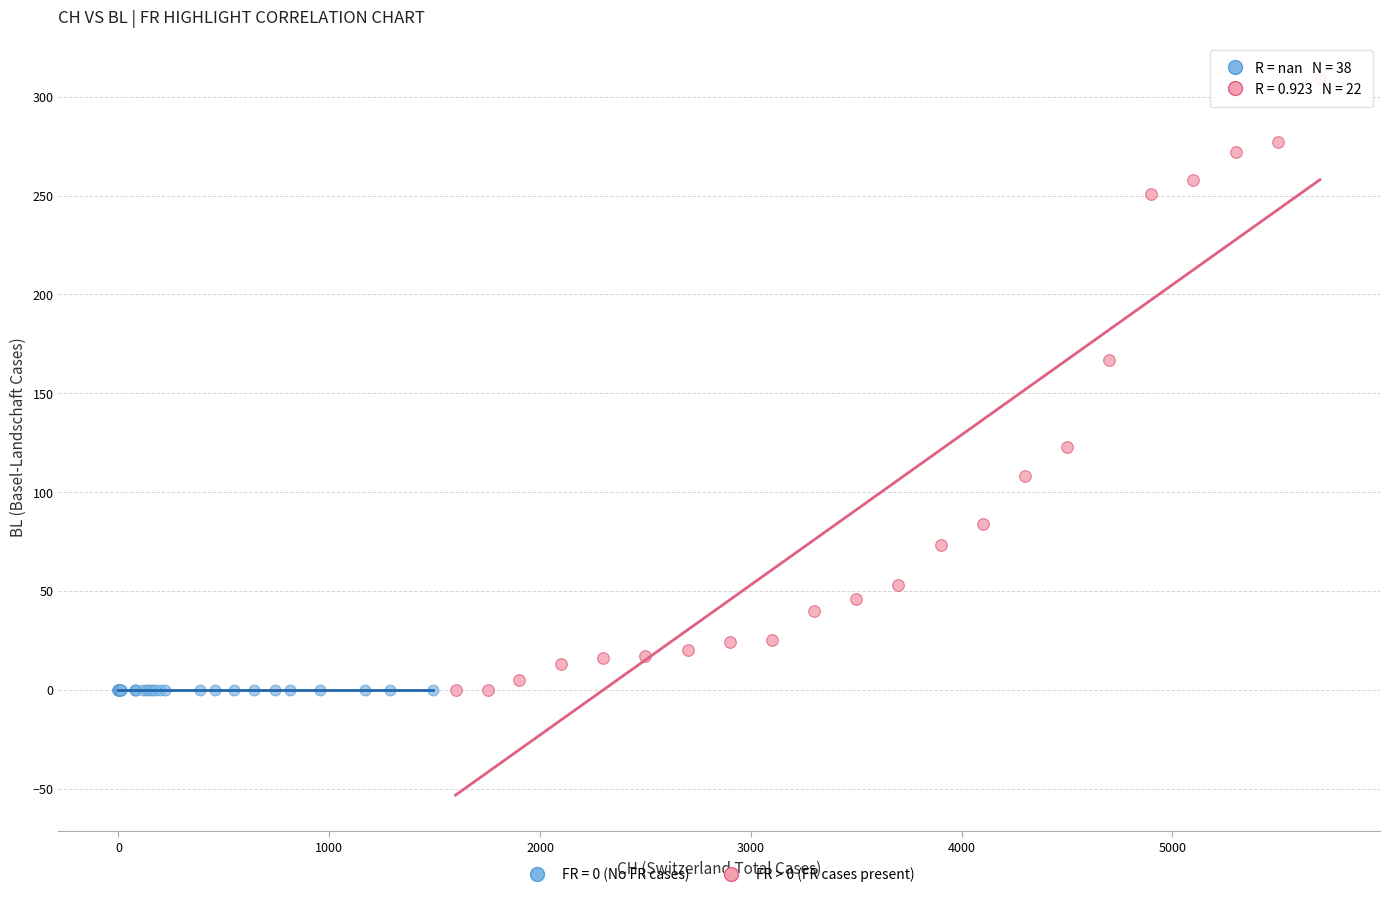

Which series reaches the maximum Y coordinate?

FR > 0 (FR cases present)